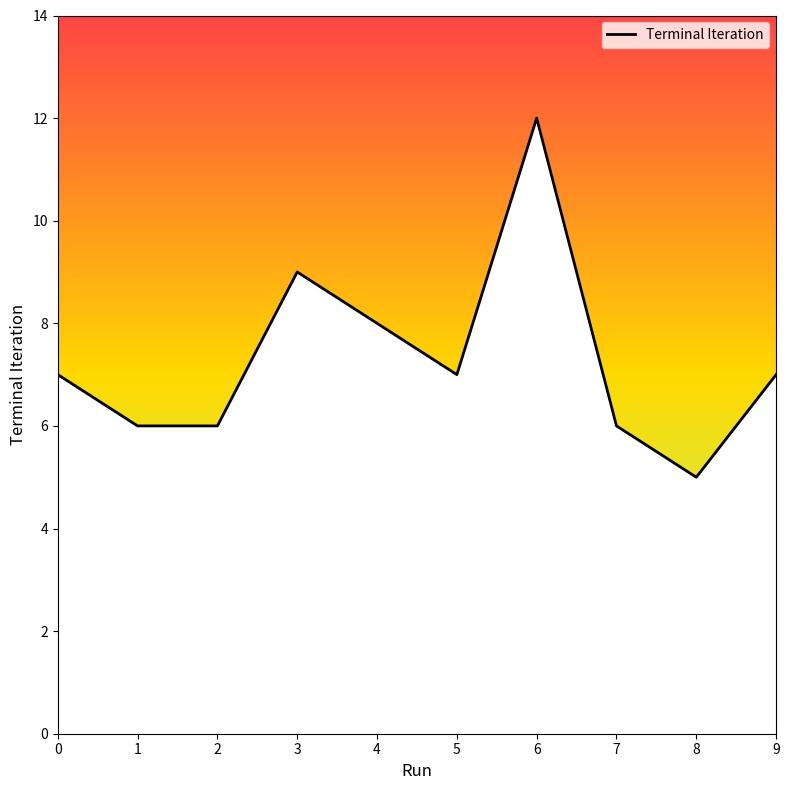

What is the minimum value shown in the chart?

5